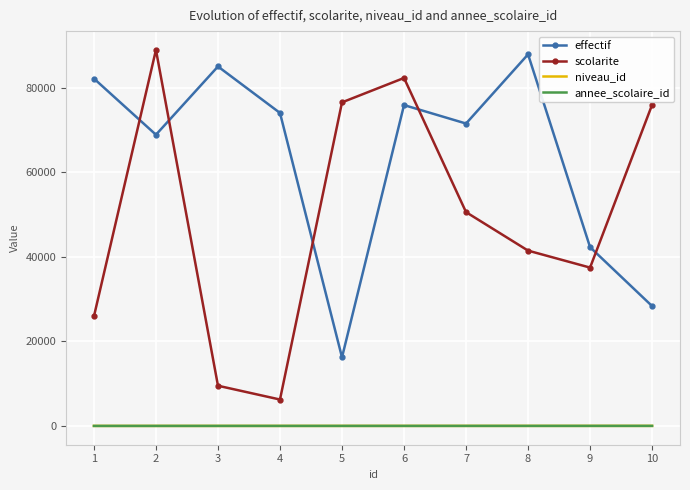

Reading left to right, what are all the values shown in this chart?

effectif: 82206	68914	85065	74068	16231	75930	71561	87931	42303	28363
scolarite: 25928	88986	9512	6246	76573	82345	50596	41487	37470	75992
niveau_id: 1	2	3	4	5	6	7	8	9	10
annee_scolaire_id: 1	2	3	4	5	6	7	8	9	10